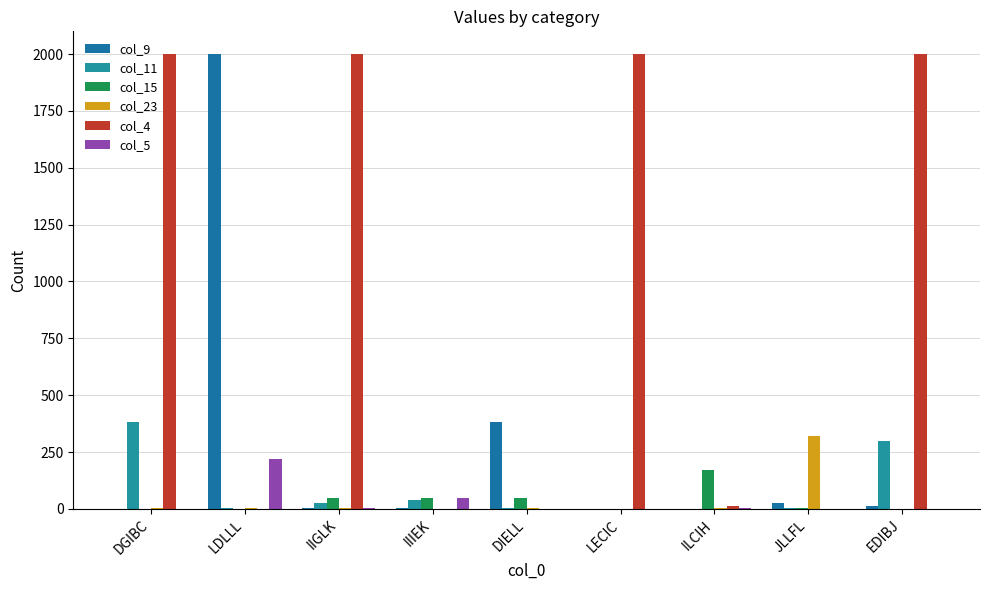

What is the label of the 4th bar from the right?

LECIC